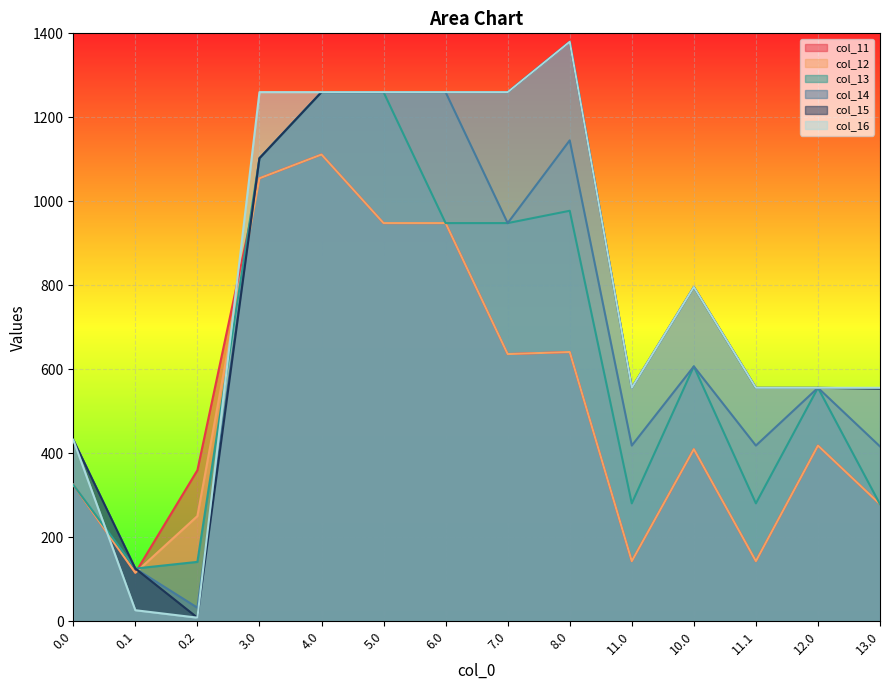

What is the difference between the maximum and minimum values in the col_12 series?

995.9